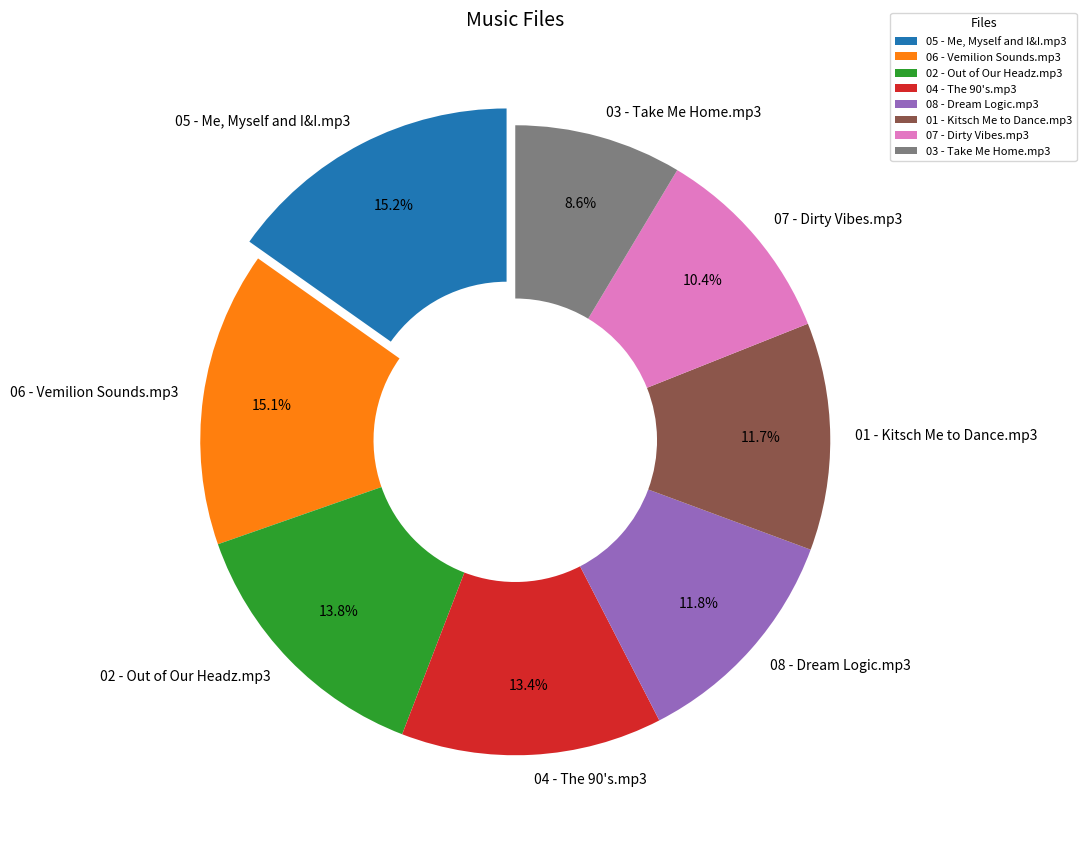

What portion of the pie excludes 06 - Vemilion Sounds.mp3?

84.9%